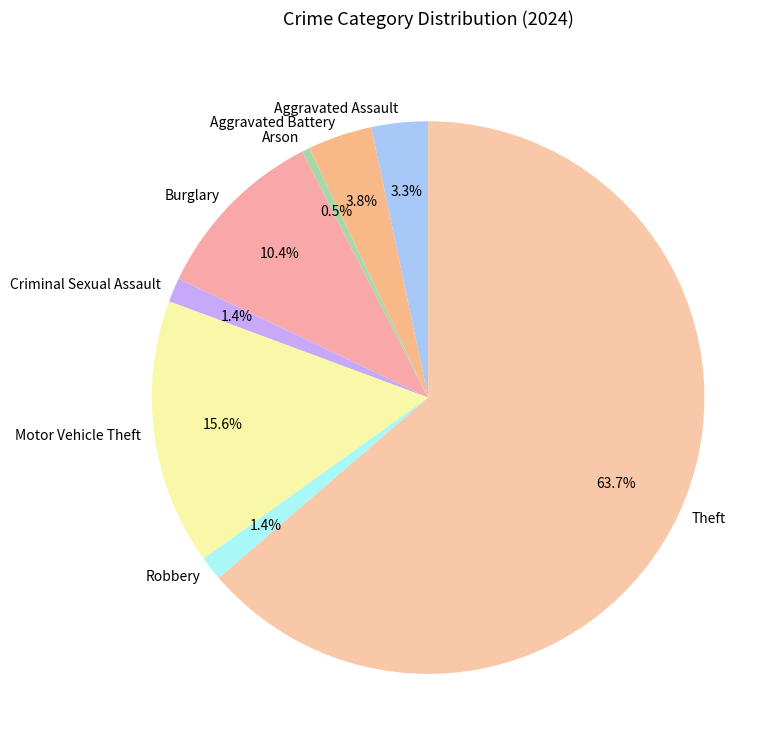

What is the smallest slice in the pie chart?

Arson